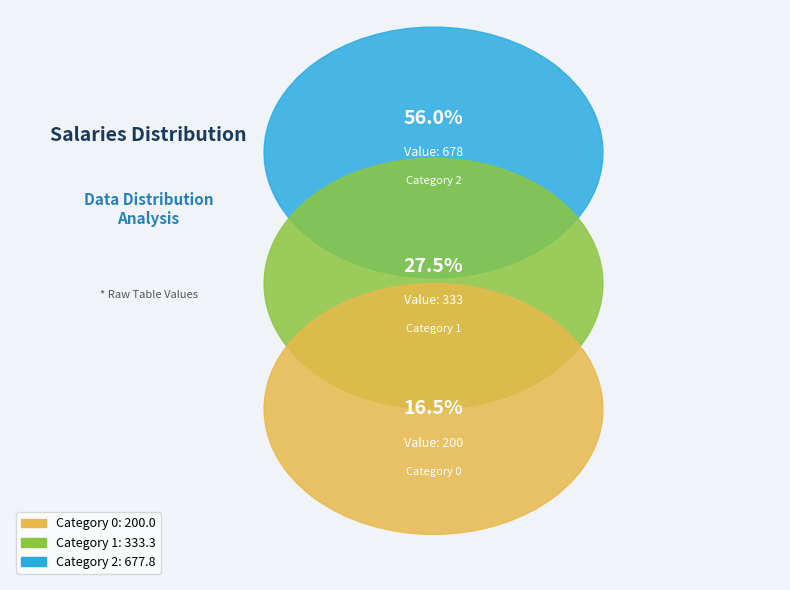

To the nearest percent, what is the average slice percentage?

33%